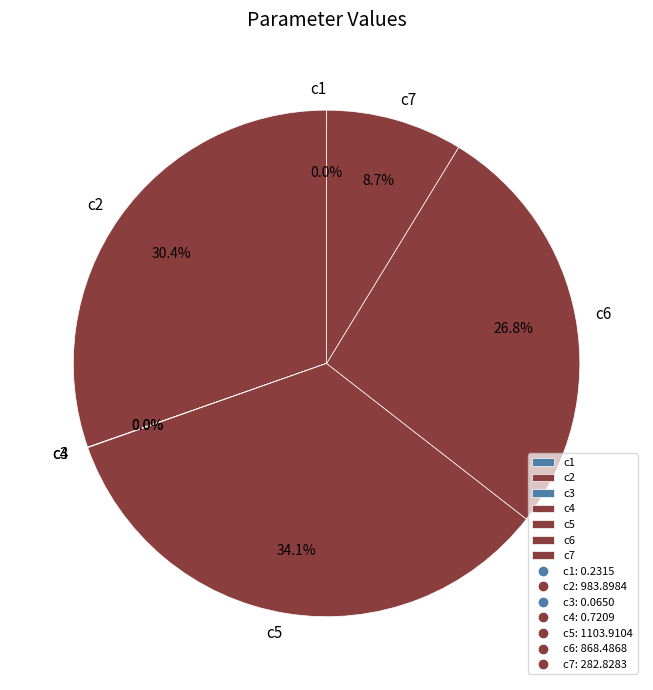

To the nearest percent, what is the combined percentage of c7 and c5?

43%